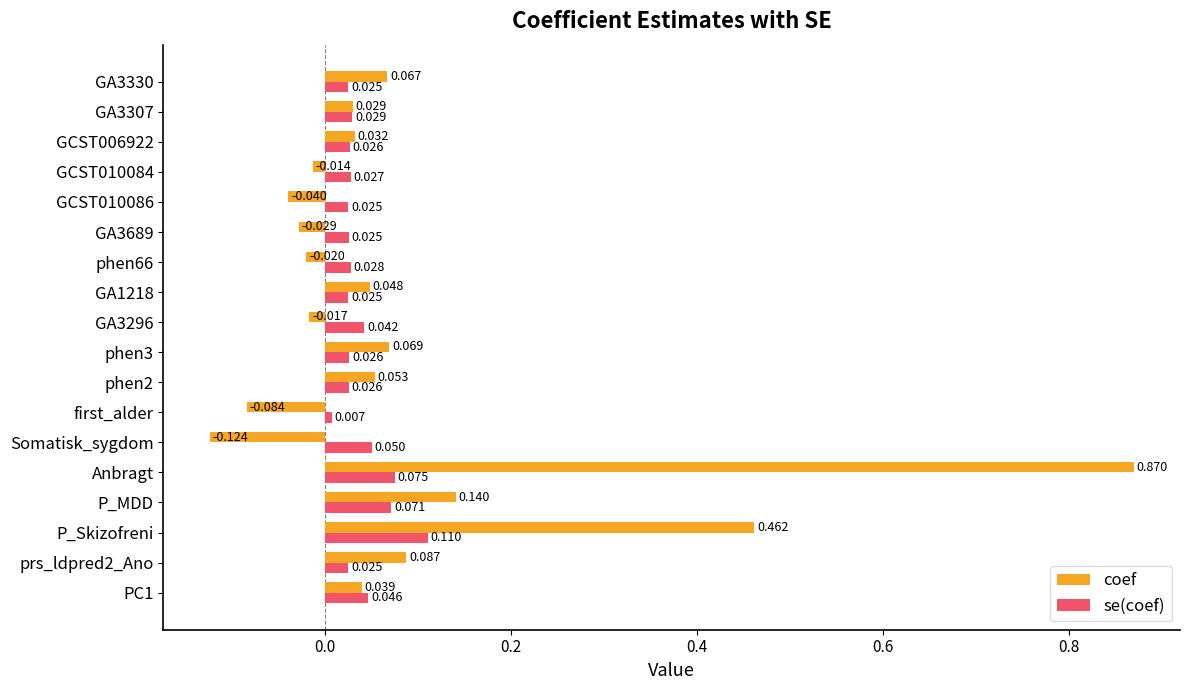

Which series has the largest range (max minus min)?

coef